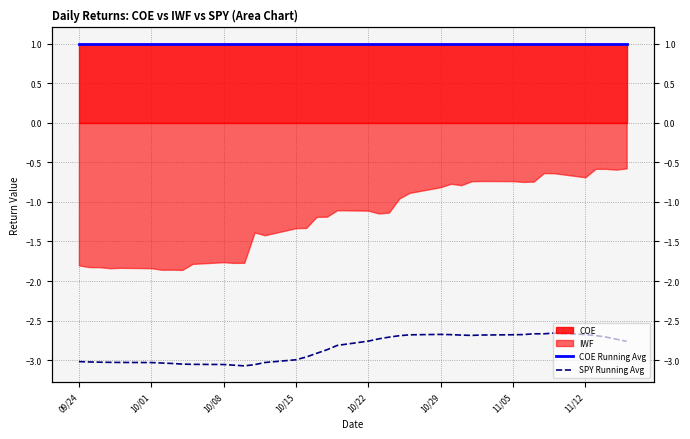

What is the sum of all COE Running Avg values?

40.0